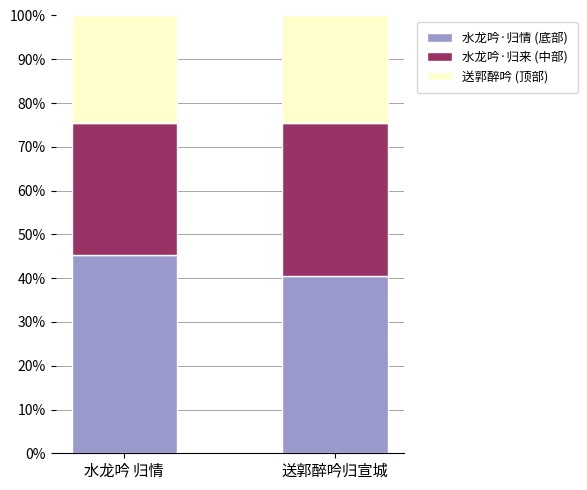

What is the lowest value of the 水龙吟·归情 (底部) series?

40.4